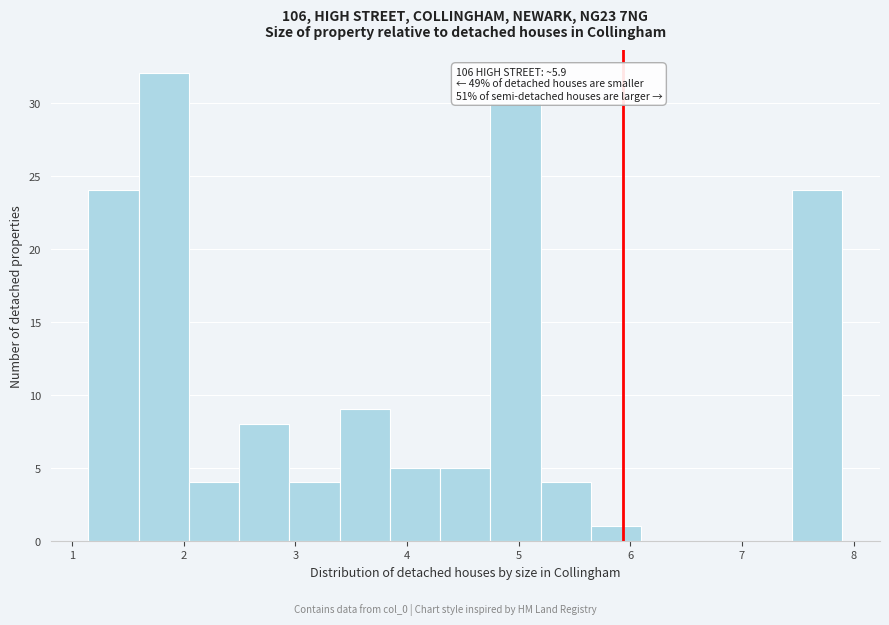

Over which range of the x-axis is the bar tallest?

1.6 to 2.0